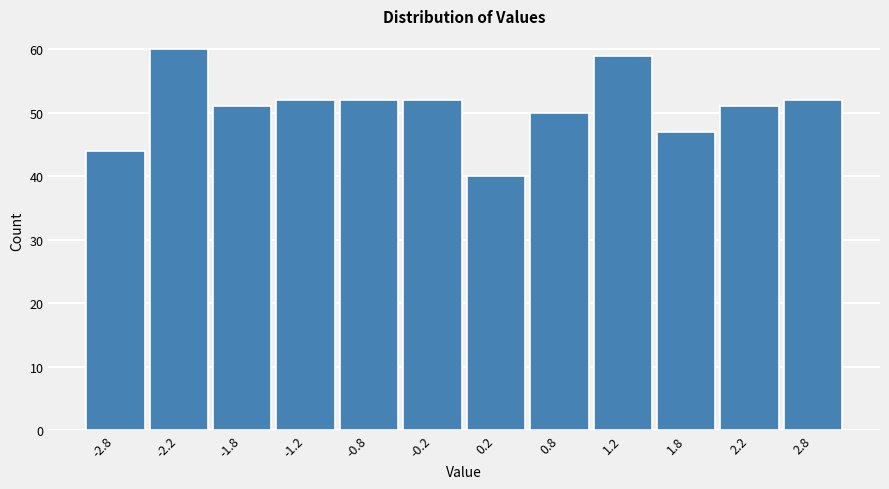

Reading left to right, transcribe this chart: for each bar, give the range it covers on the x-axis and its height. The values are not printed on the chart, so give them approximately, as read against the axis.

-3.0 to -2.5: 44
-2.5 to -2.0: 60
-2.0 to -1.5: 51
-1.5 to -1.0: 52
-1.0 to -0.5: 52
-0.5 to 0.0: 52
0.0 to 0.5: 40
0.5 to 1.0: 50
1.0 to 1.5: 59
1.5 to 2.0: 47
2.0 to 2.5: 51
2.5 to 3.0: 52